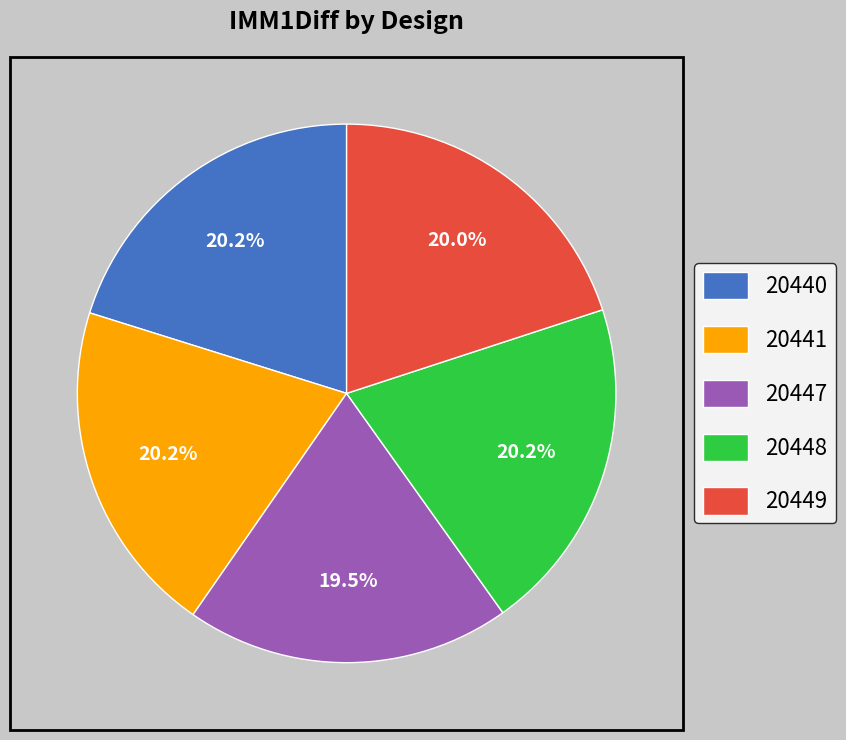

What portion of the pie excludes 20440?

79.8%